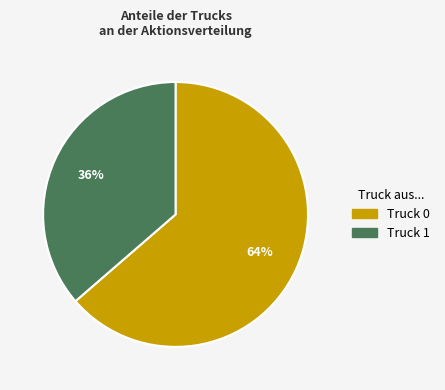

The Truck 1 slice represents 36% of the pie. True or false?

True